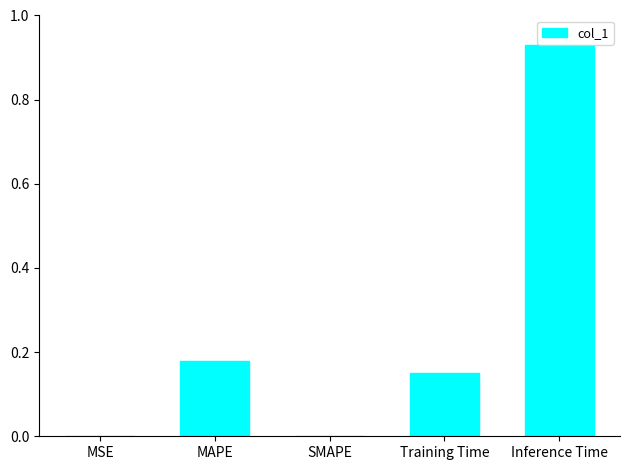

What is the change in value from SMAPE to Training Time?

+0.2